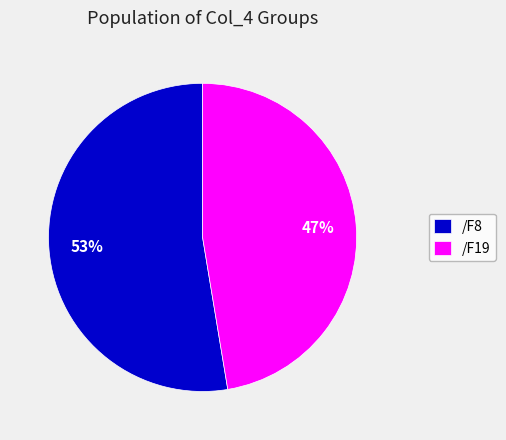

Combined, do /F8 and /F19 account for over 50%?

Yes